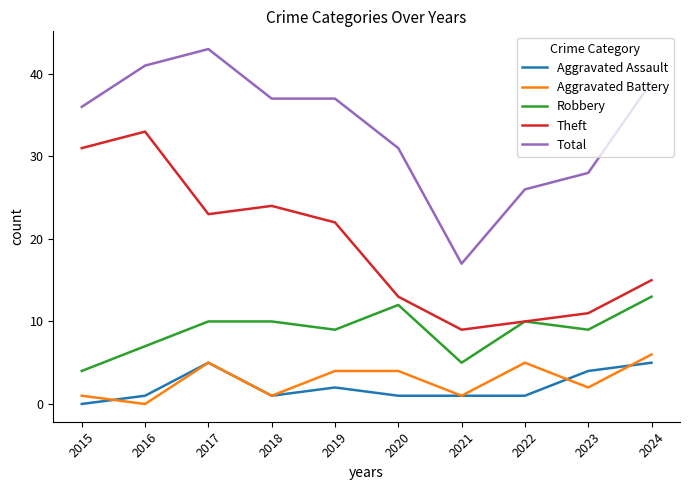

Which series has the largest total across all categories?

Total